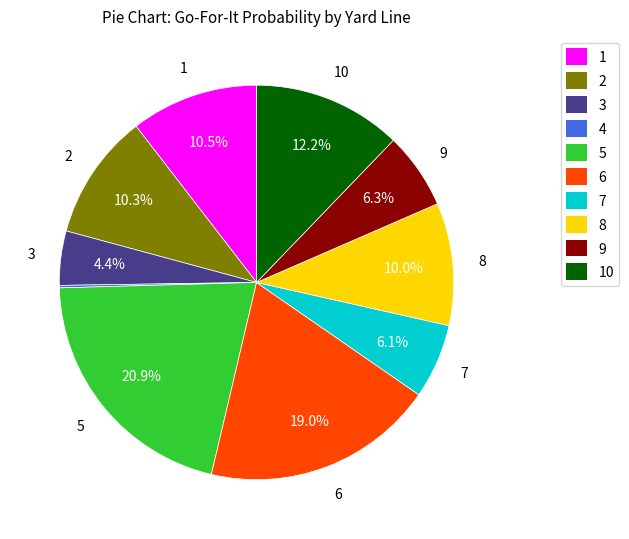

To the nearest percent, what is the average slice percentage?

10%